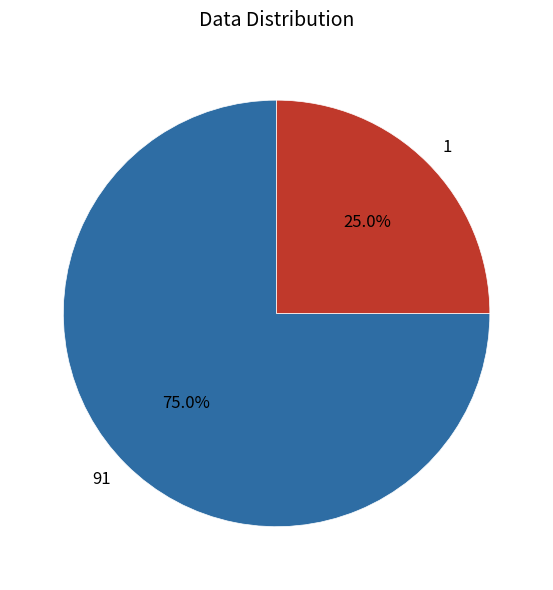

The 1 slice represents 37% of the pie. True or false?

False